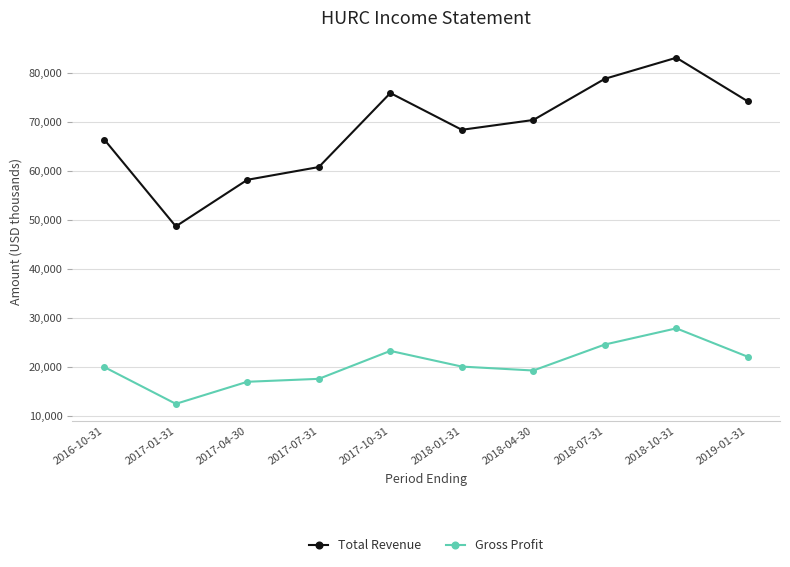

What are all the series names shown in the legend?

Total Revenue, Gross Profit